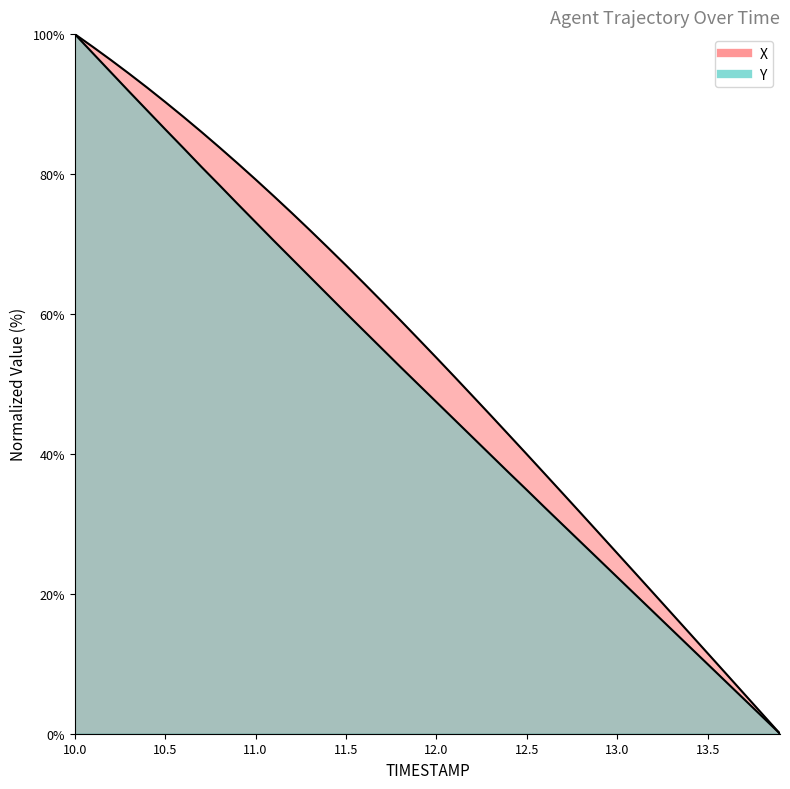

What is the total value across all series at 11.6?

121.9